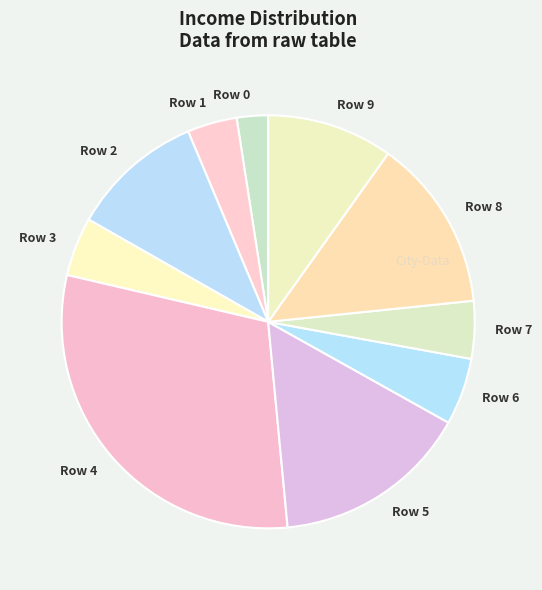

Is there a majority slice in this chart?

No